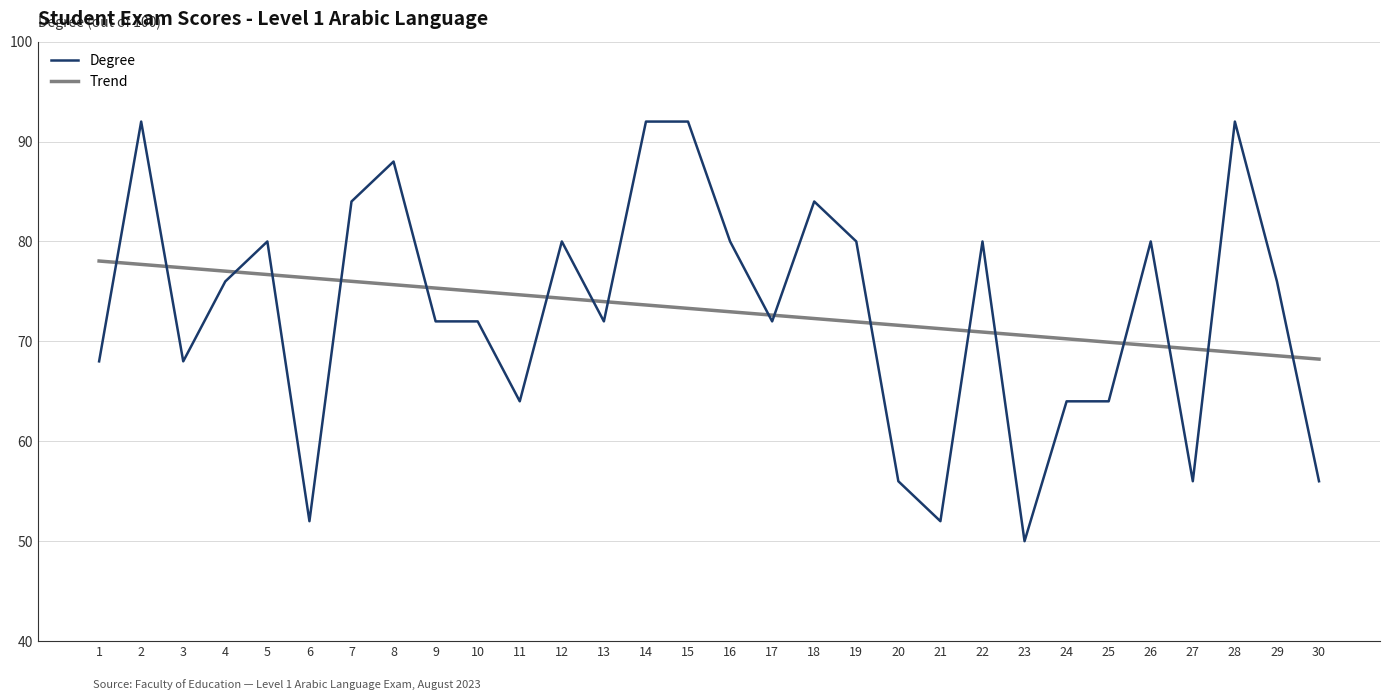

Is it true that Degree equals 56.0 at 20?

True